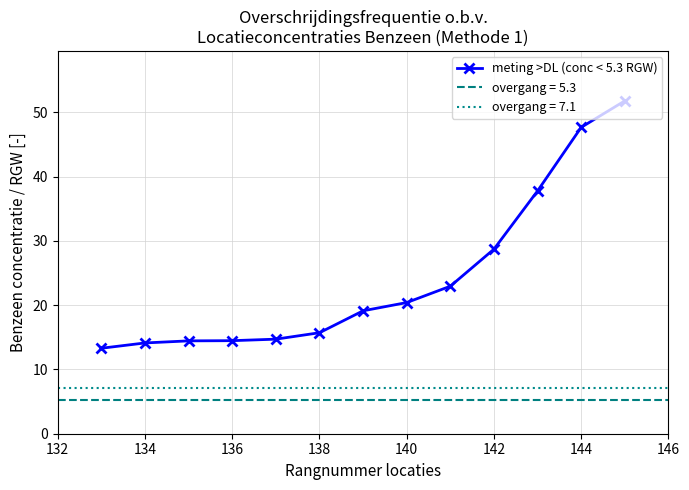

Where is meting >DL (conc < 5.3 RGW) nearest to the value 32?

142